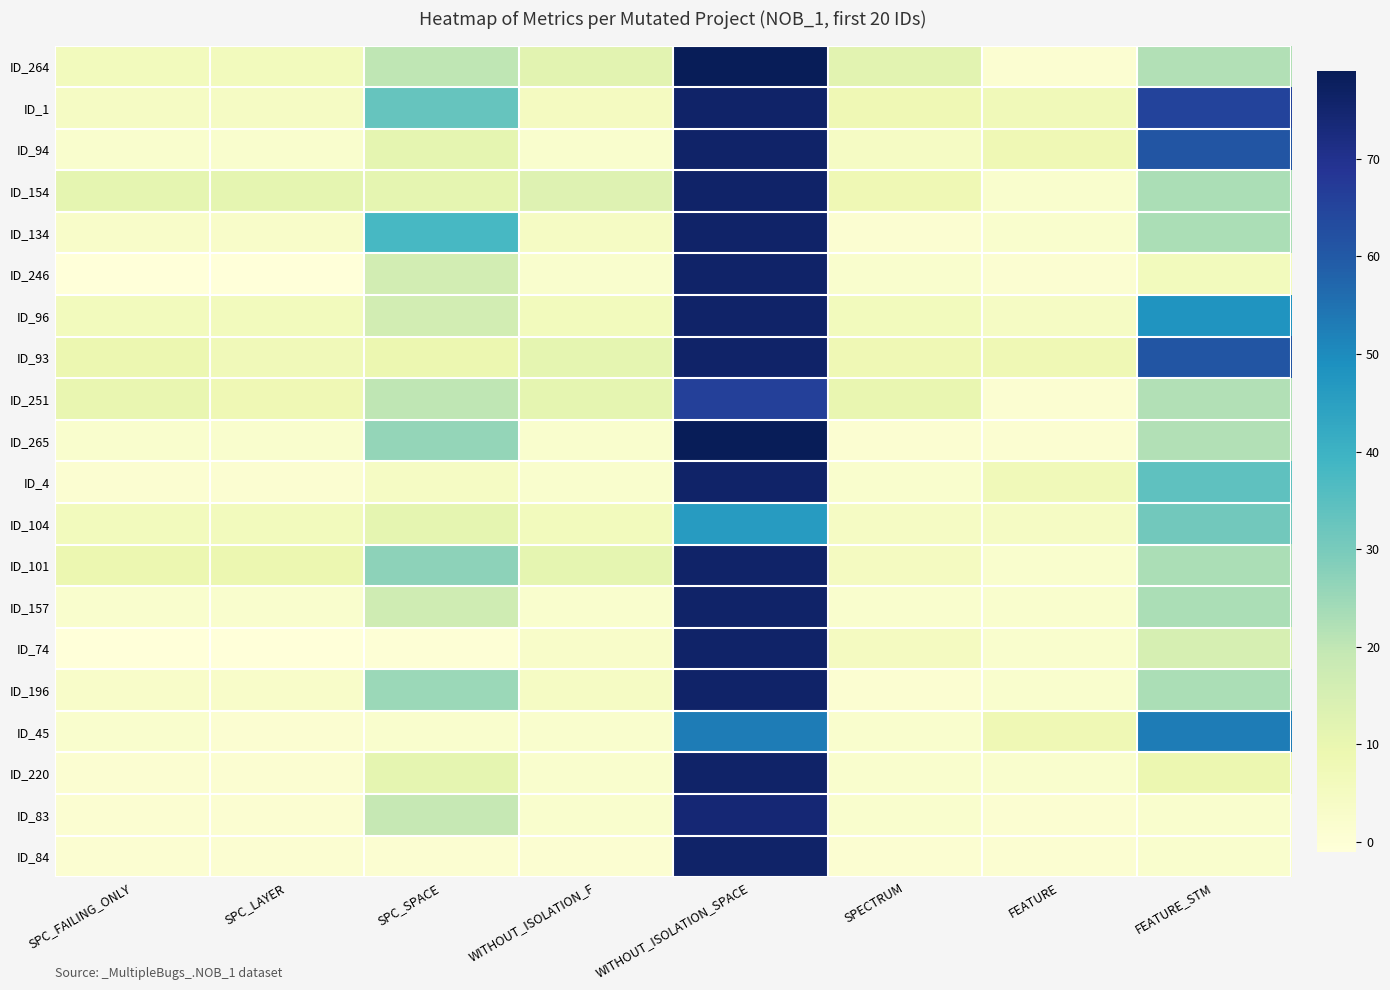

What is the total value across all series at FEATURE_STM?

568